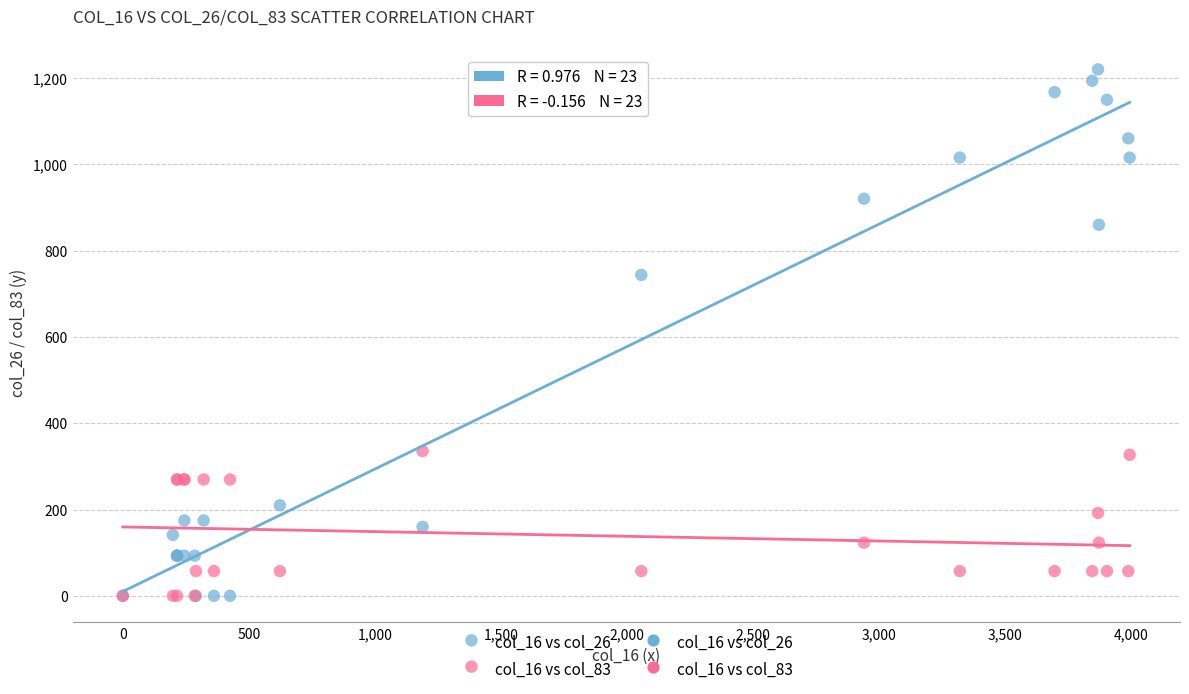

Which series has the widest spread of Y values?

col_16 vs col_26